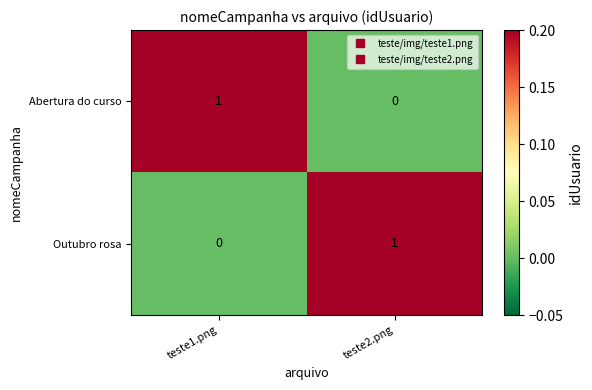

Reading left to right, what are all the values shown in this chart?

Abertura do curso: 1	0
Outubro rosa: 0	1